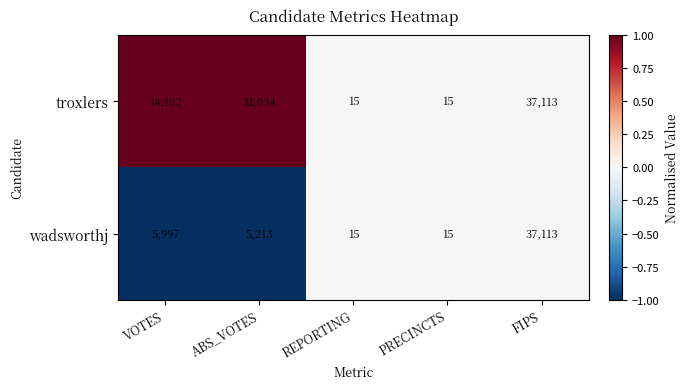

The value of troxlers at PRECINCTS is 9. True or false?

False